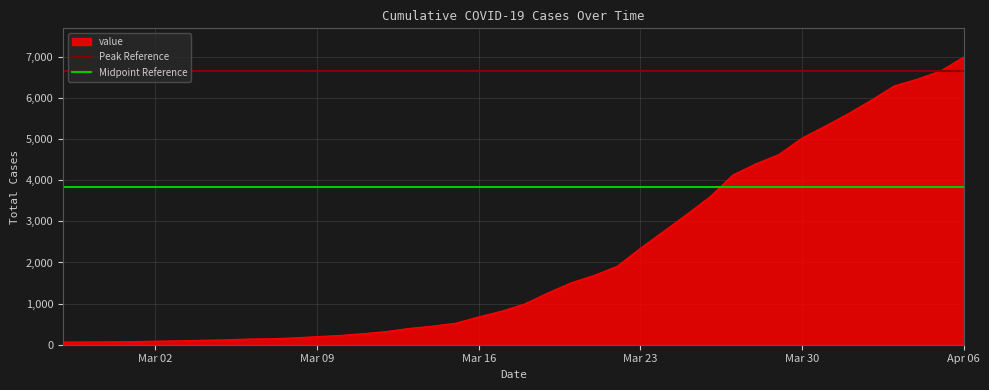

What is the maximum value for value?

6995